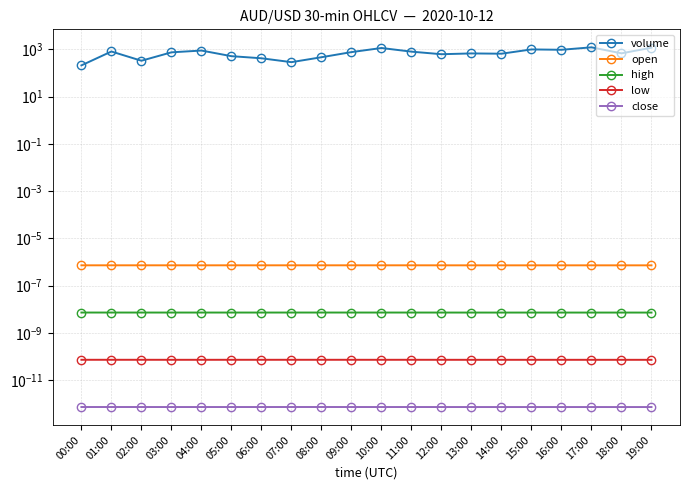

How many distinct data groups are displayed?

5